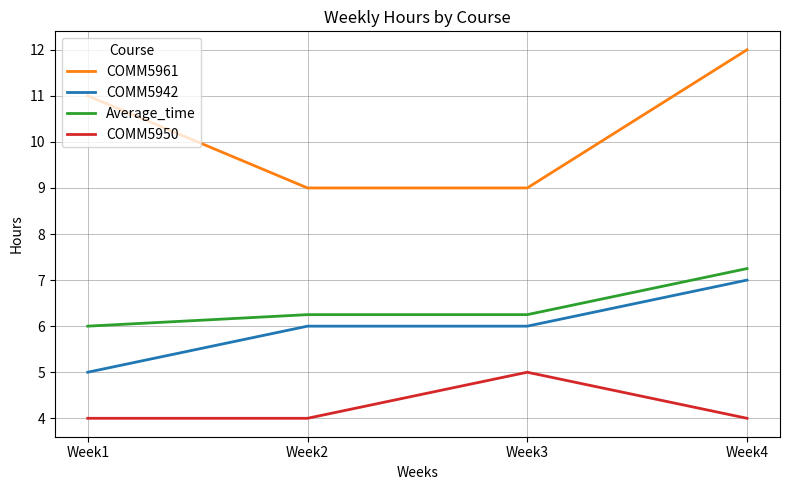

What is the difference between the maximum and second lowest values in the COMM5942 series?

1.0